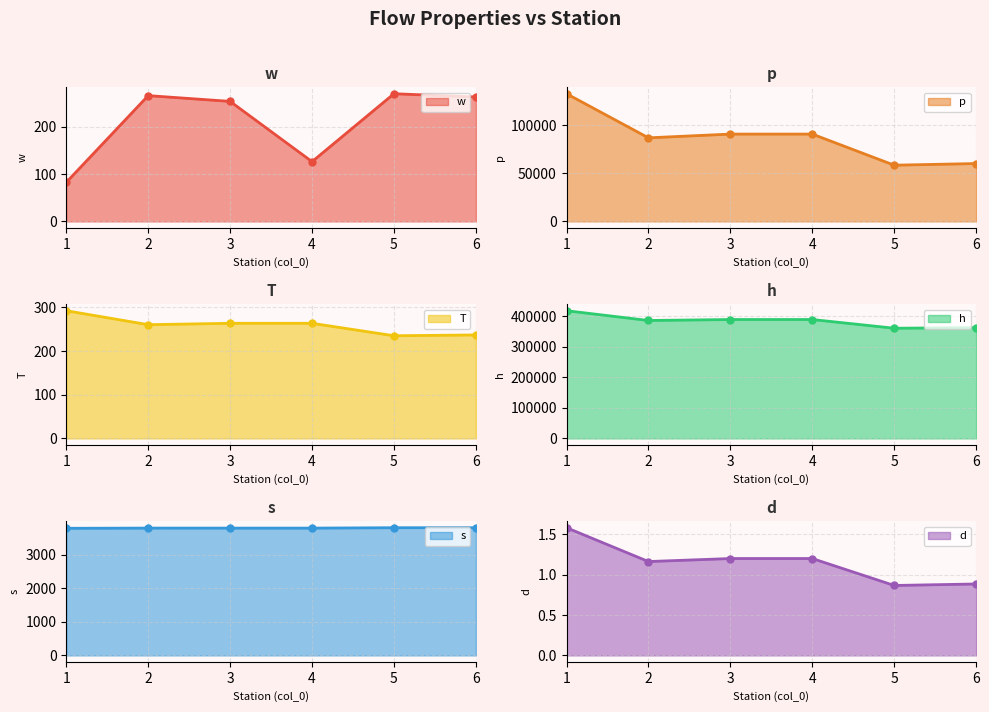

What is the spread (max minus min) of values at 1?

418362.7